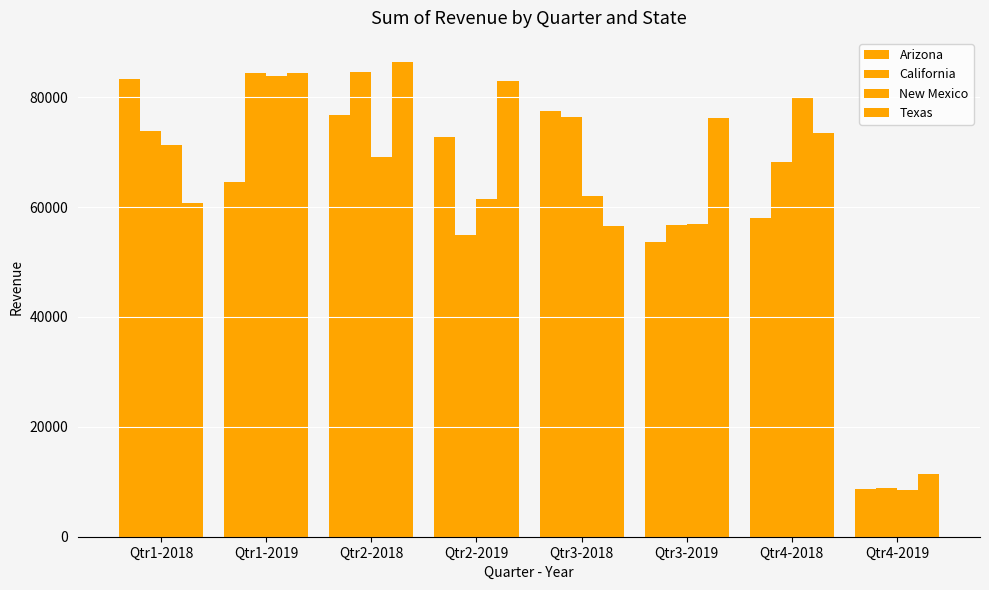

How many bars are there in total?

32